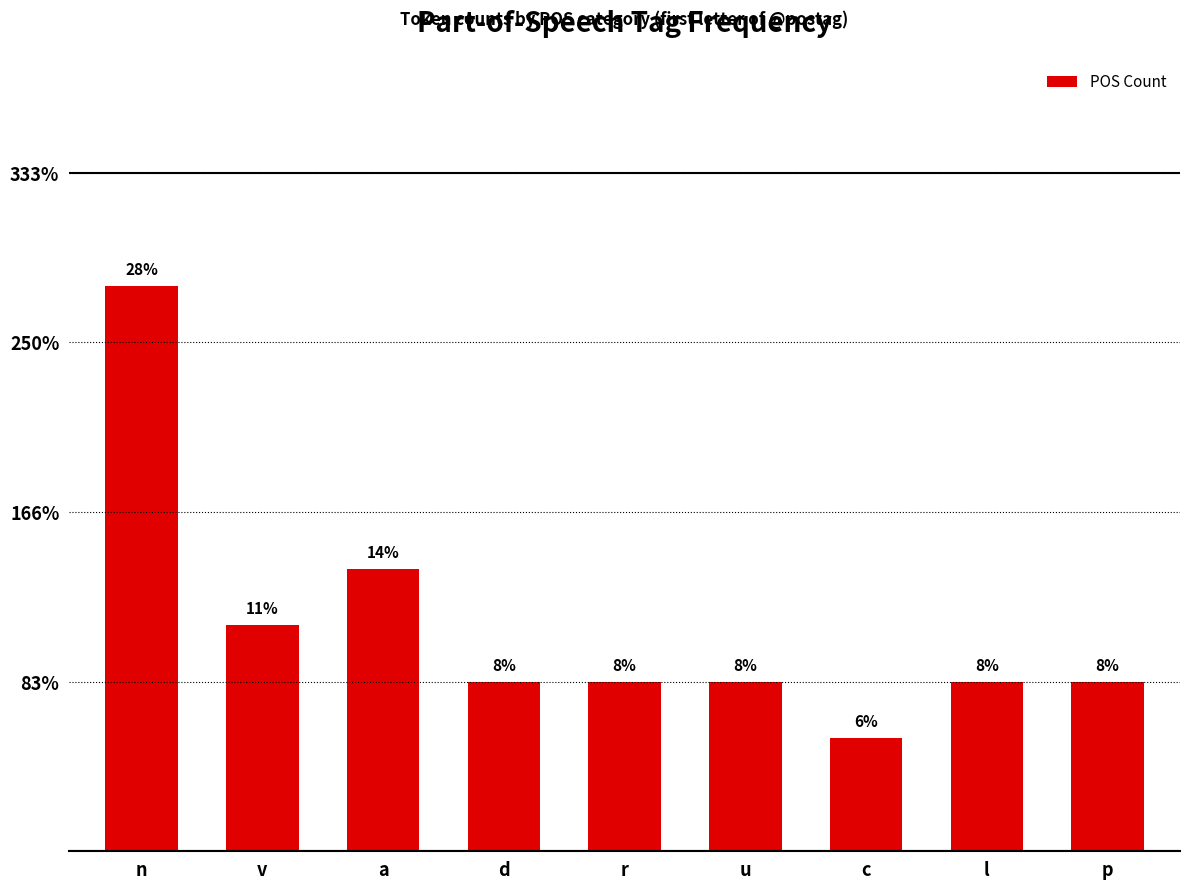

Reading right to left, list all the values displayed in this chart.

p=3	l=3	c=2	u=3	r=3	d=3	a=5	v=4	n=10